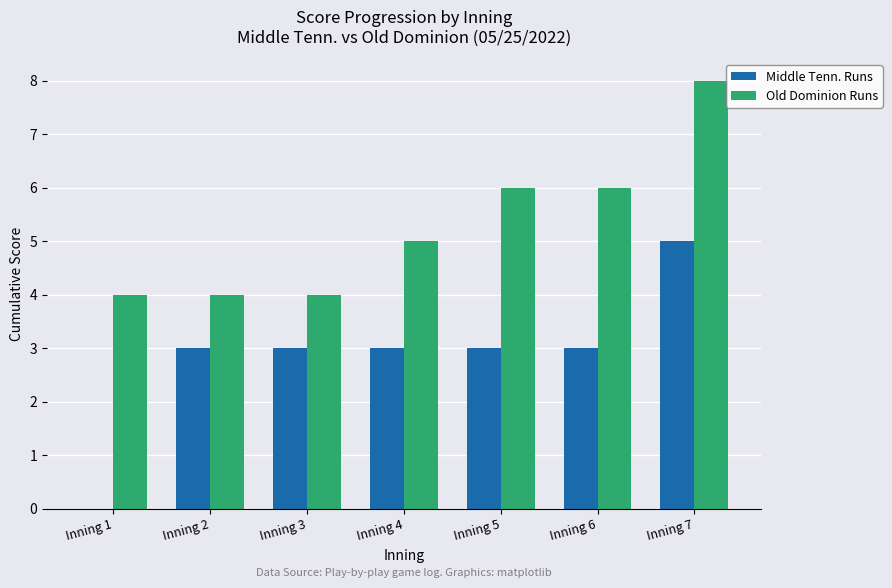

The value of Middle Tenn. Runs at Inning 4 is 3. True or false?

True